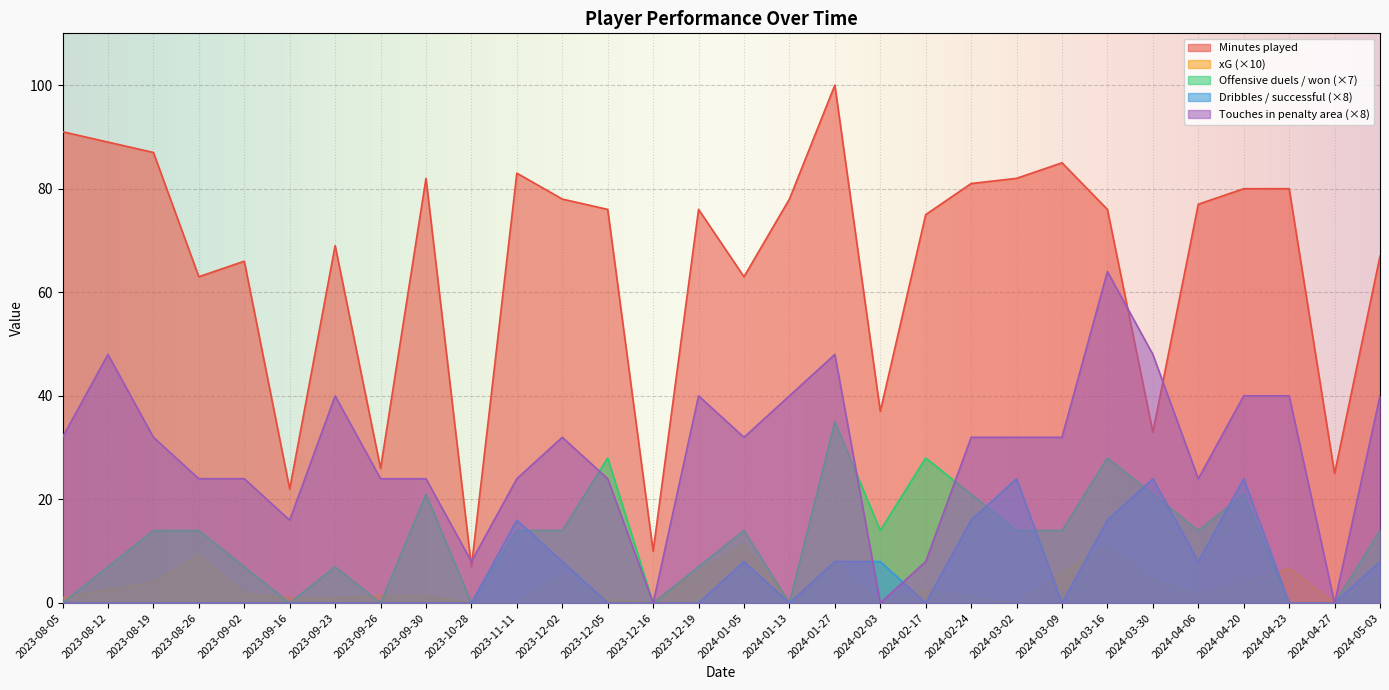

The value of xG at 2023-08-05 is 0.5. True or false?

False